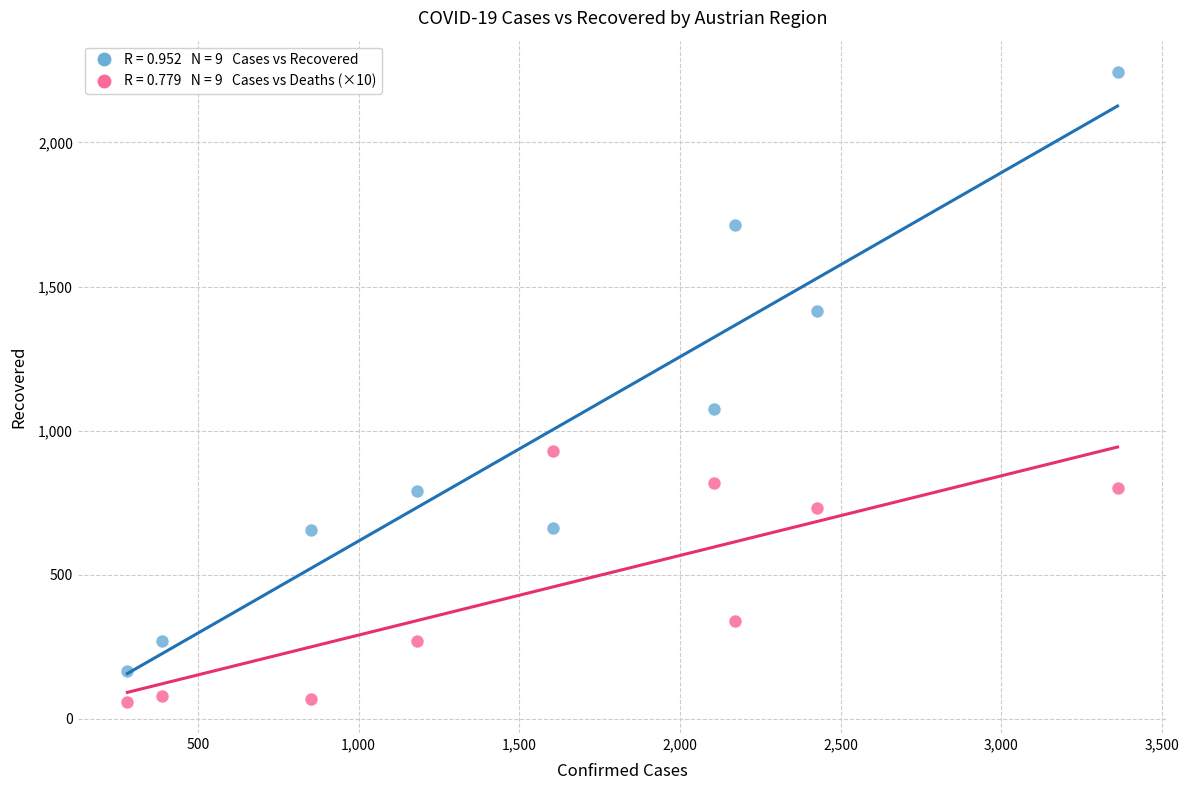

Across all data points, what is the range of X values (max minus min)?

3082